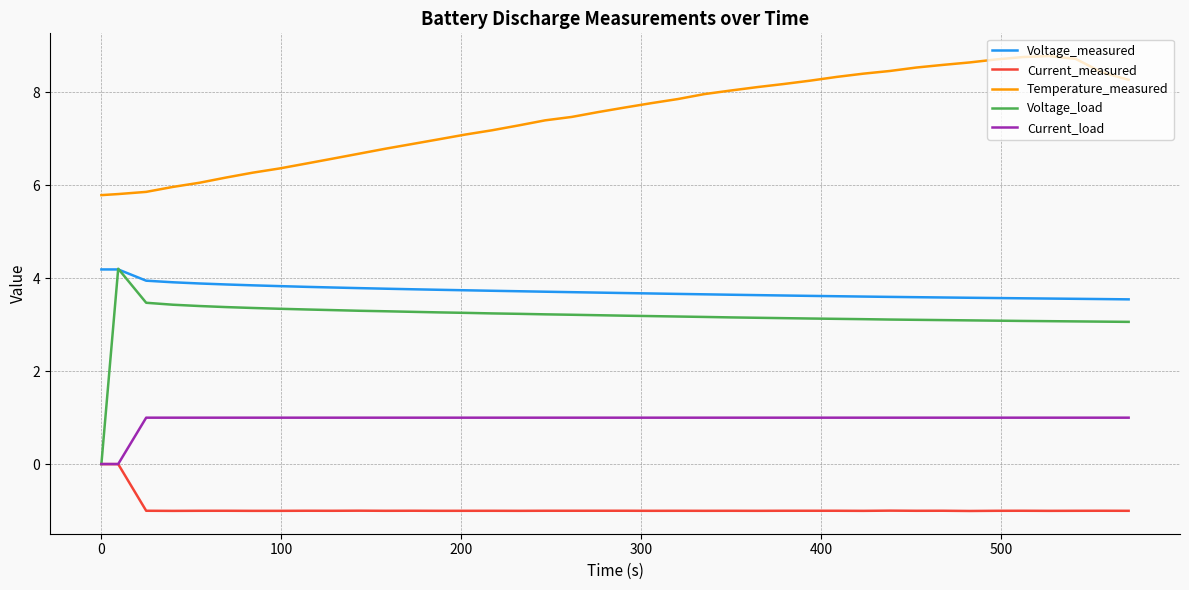

Count the number of data series in this chart.

5